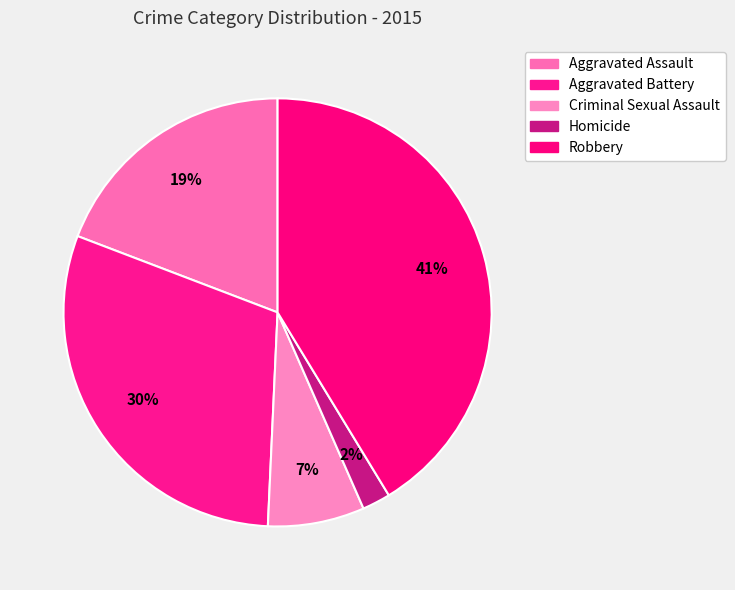

Count the number of slices in the pie.

5